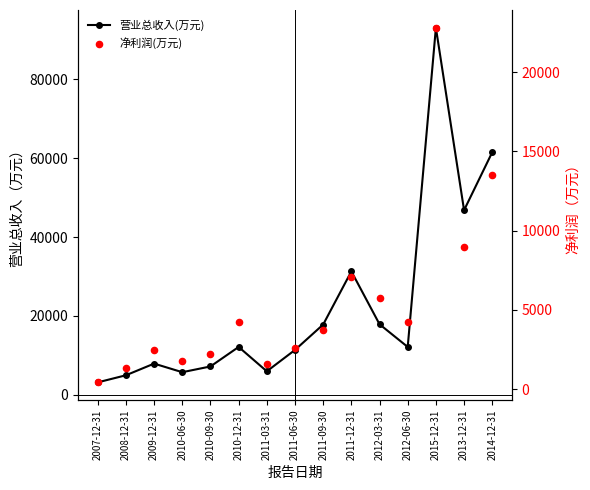

What is the total value across all series at 2010-12-31?

16342